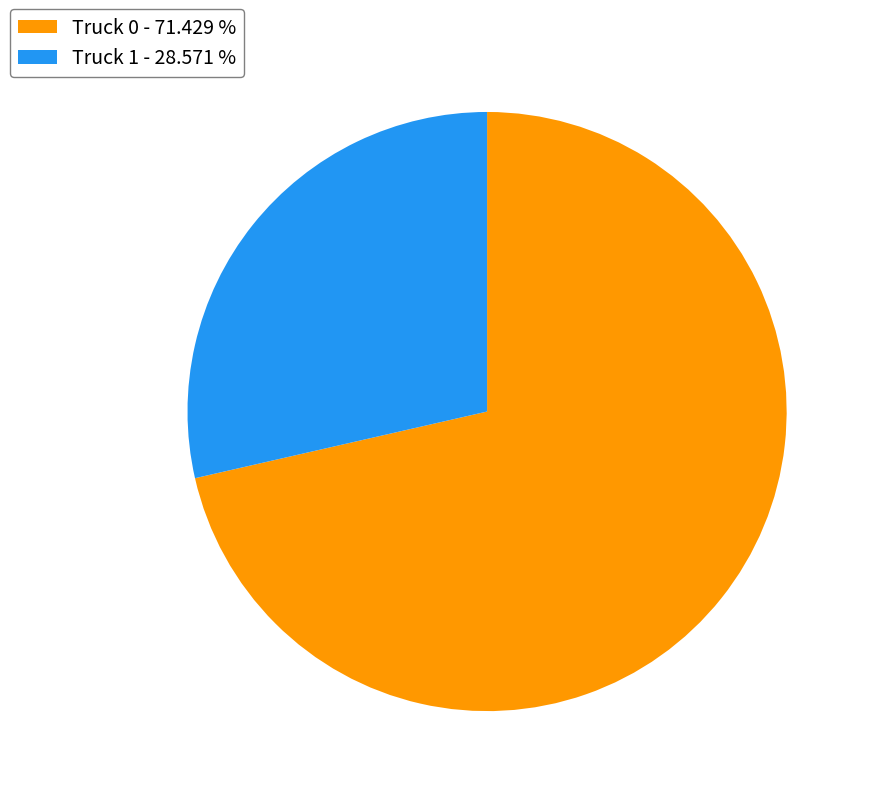

Which has a higher value, Truck 1 - 28.571 % or Truck 0 - 71.429 %?

Truck 0 - 71.429 %